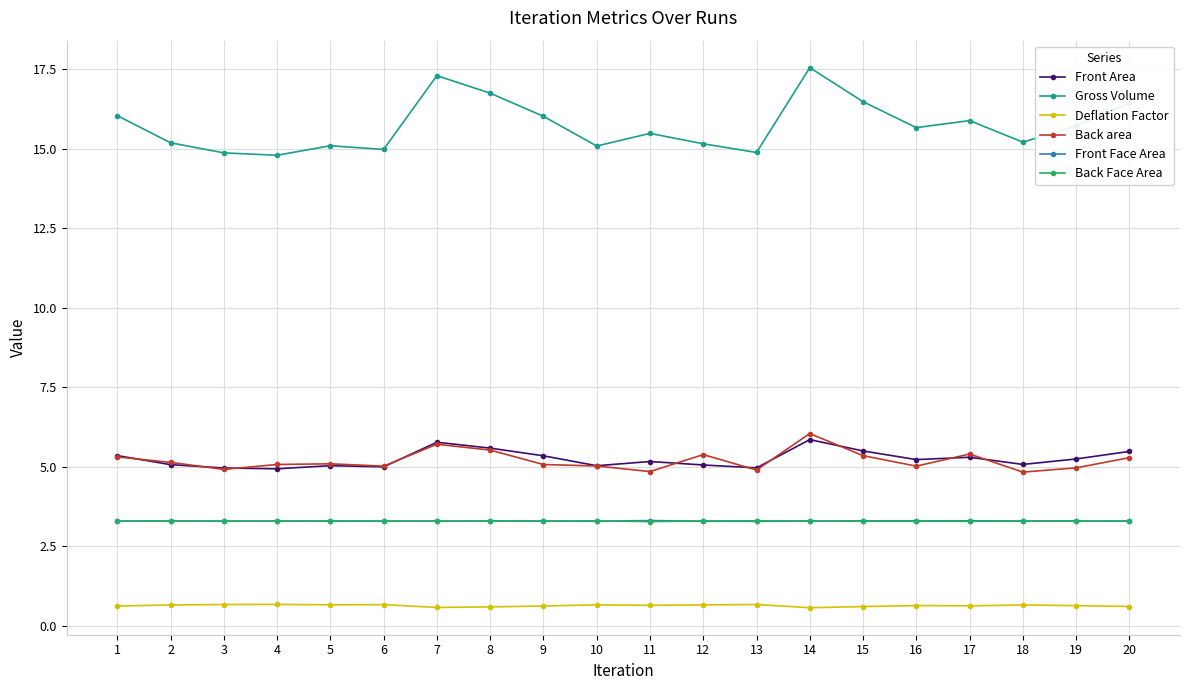

True or false: Front Area has more than 1 points higher than both neighbors.

True